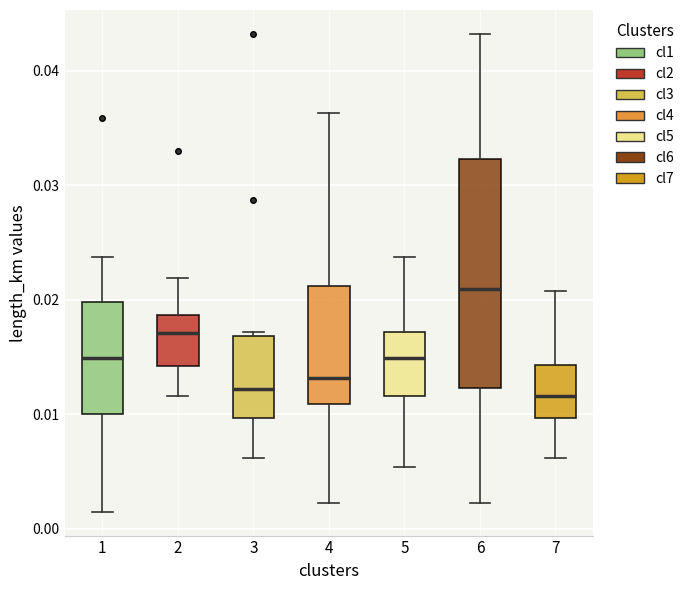

Comparing the boxes themselves (not the whiskers), which one is the tallest?

6